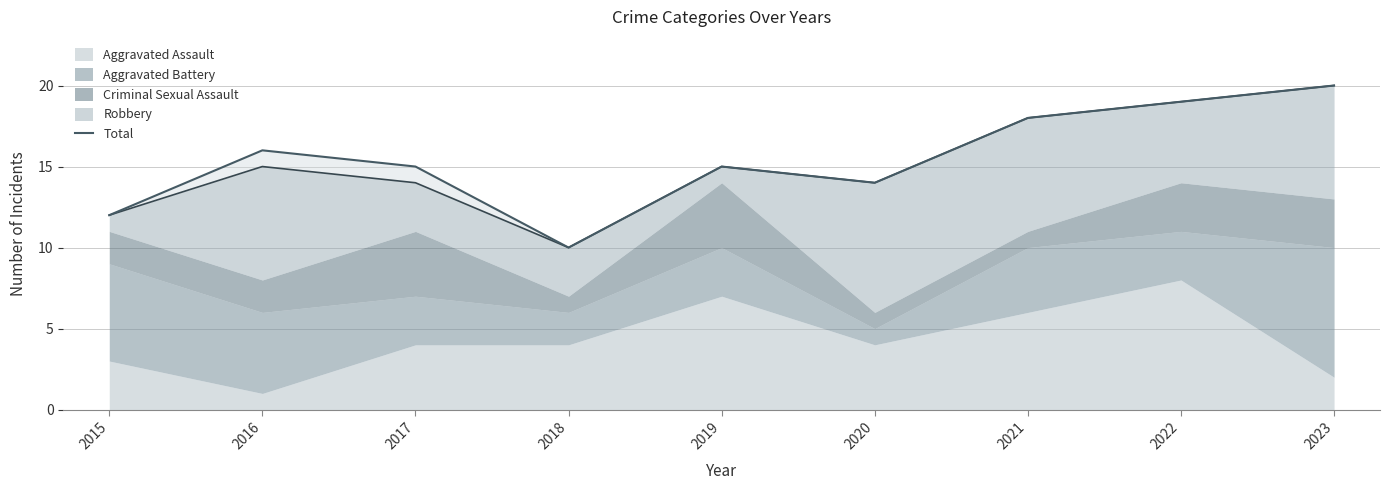

What is the average value?

15